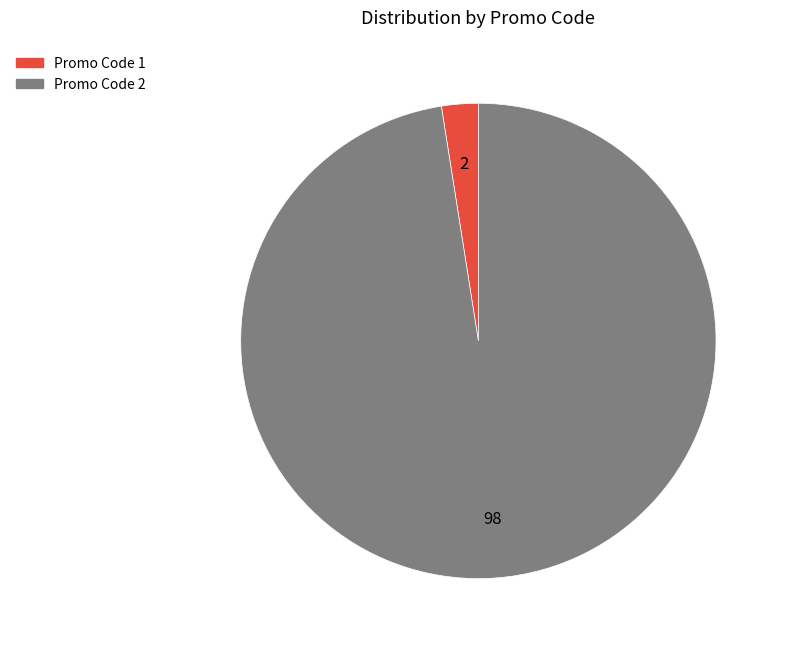

Is there a majority slice in this chart?

Yes